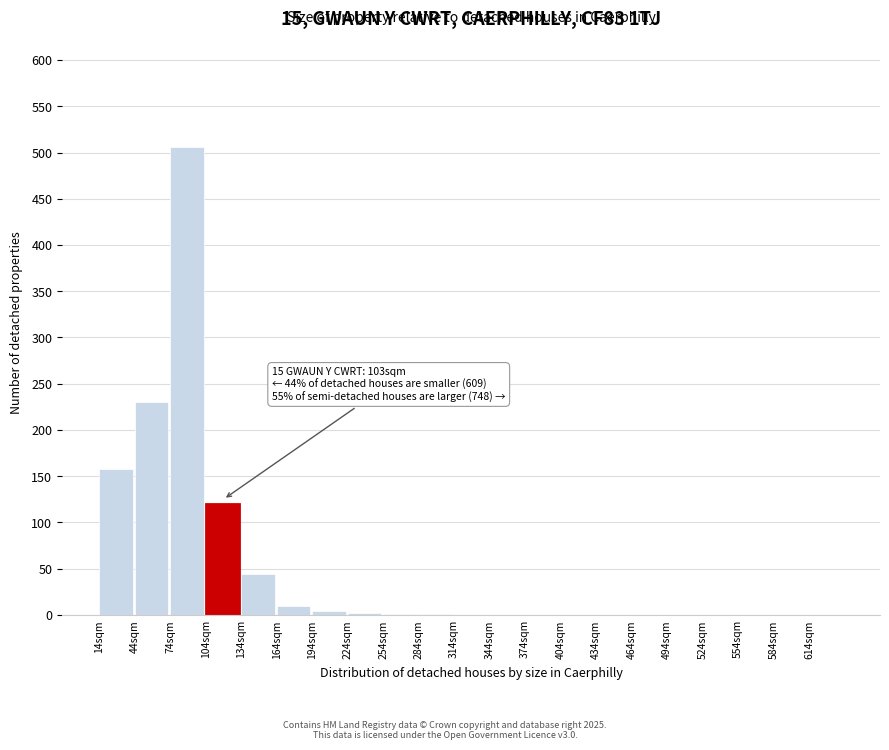

Which label corresponds to the largest value in the chart?

74sqm